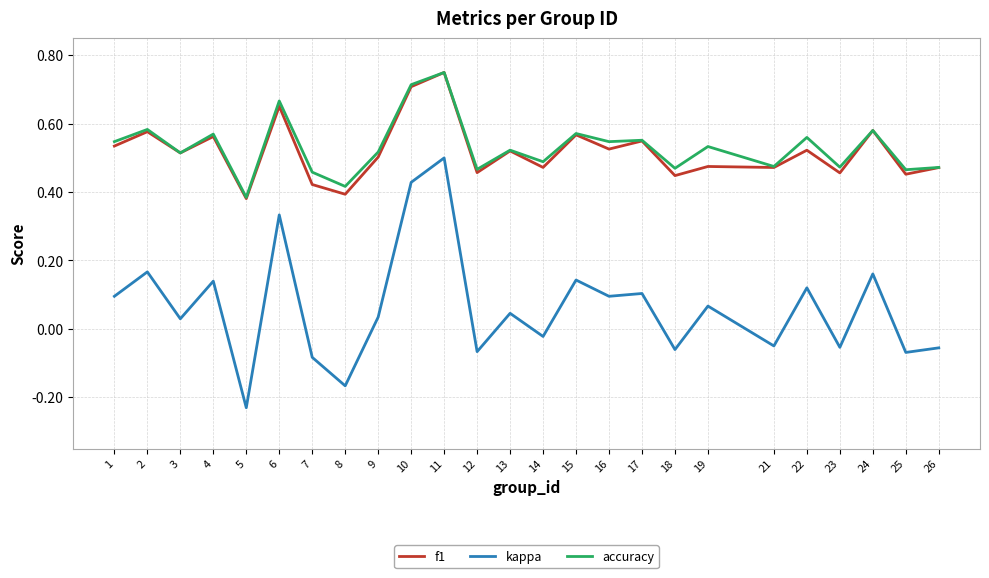

How many values in kappa are above zero?

15